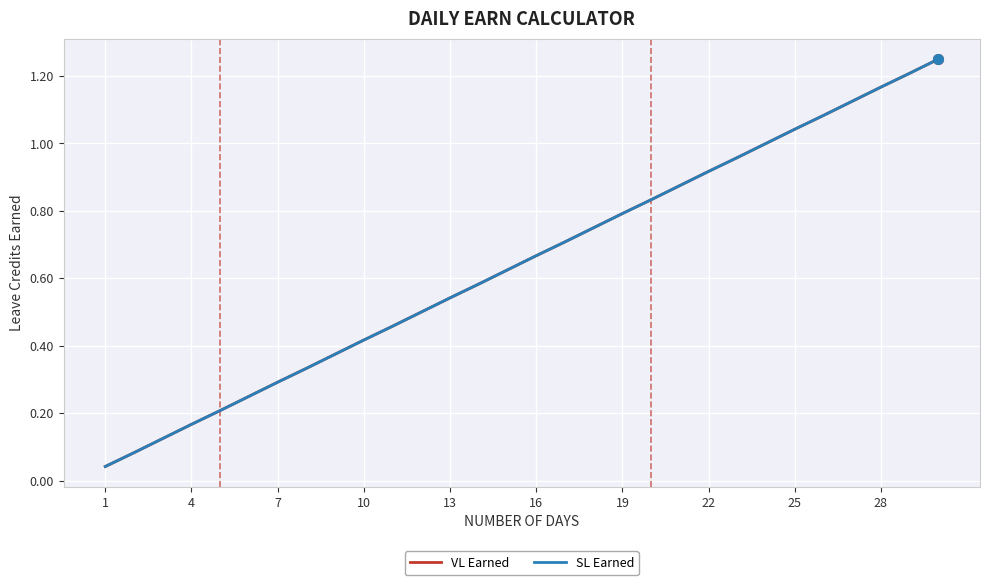

At how many categories does at least one series exceed 1?

6